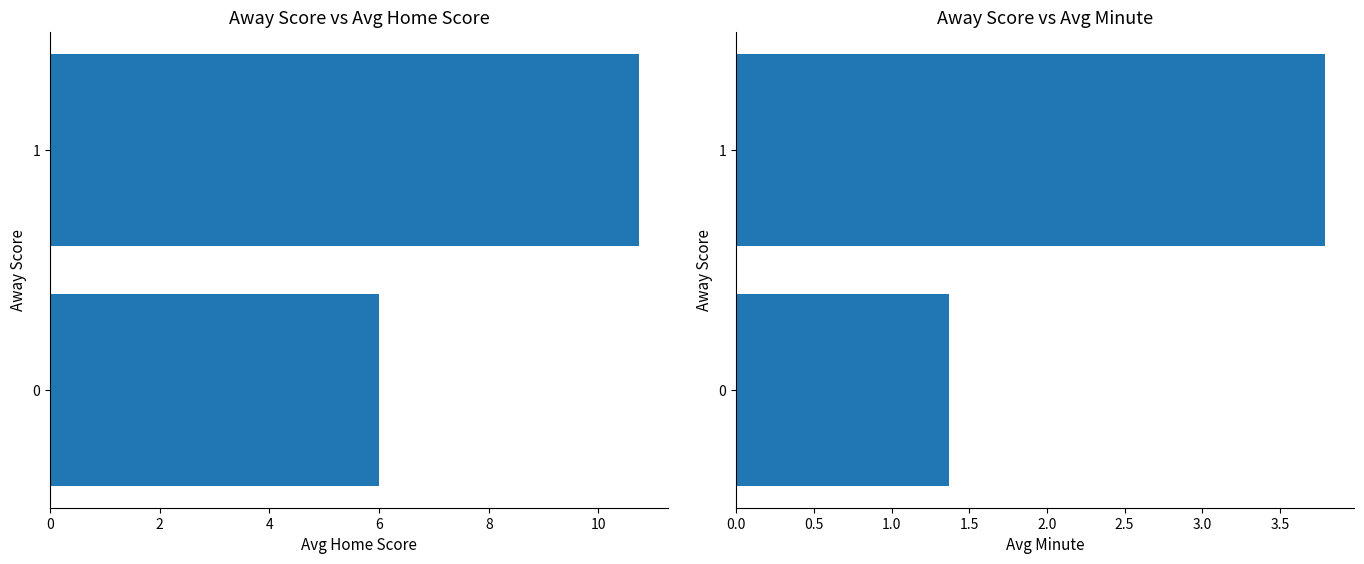

List the series in order of their overall mean, lowest first.

Avg Minute, Avg Home Score